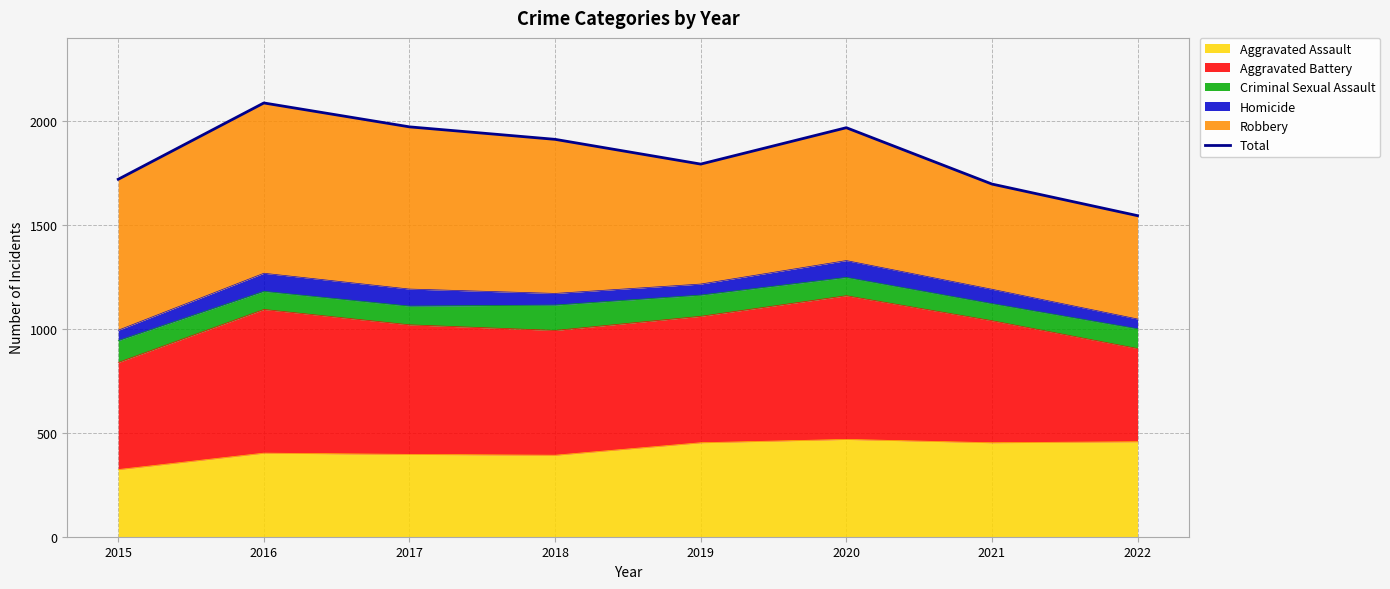

True or false: the data shows 2086 at 2016.

True